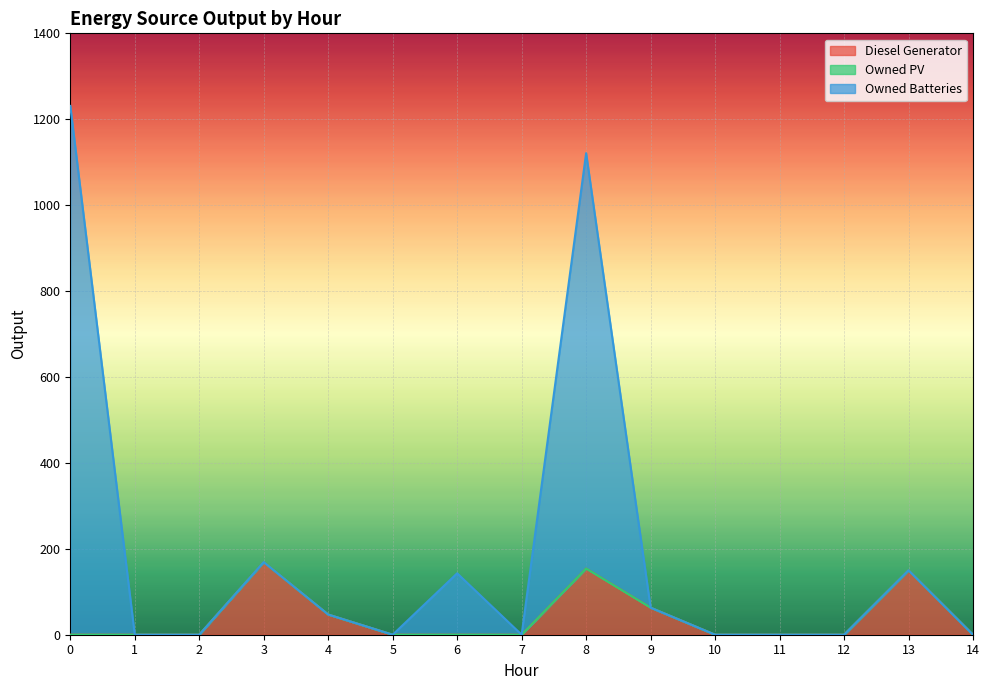

Does the chart display data point markers on the line(s)?

No